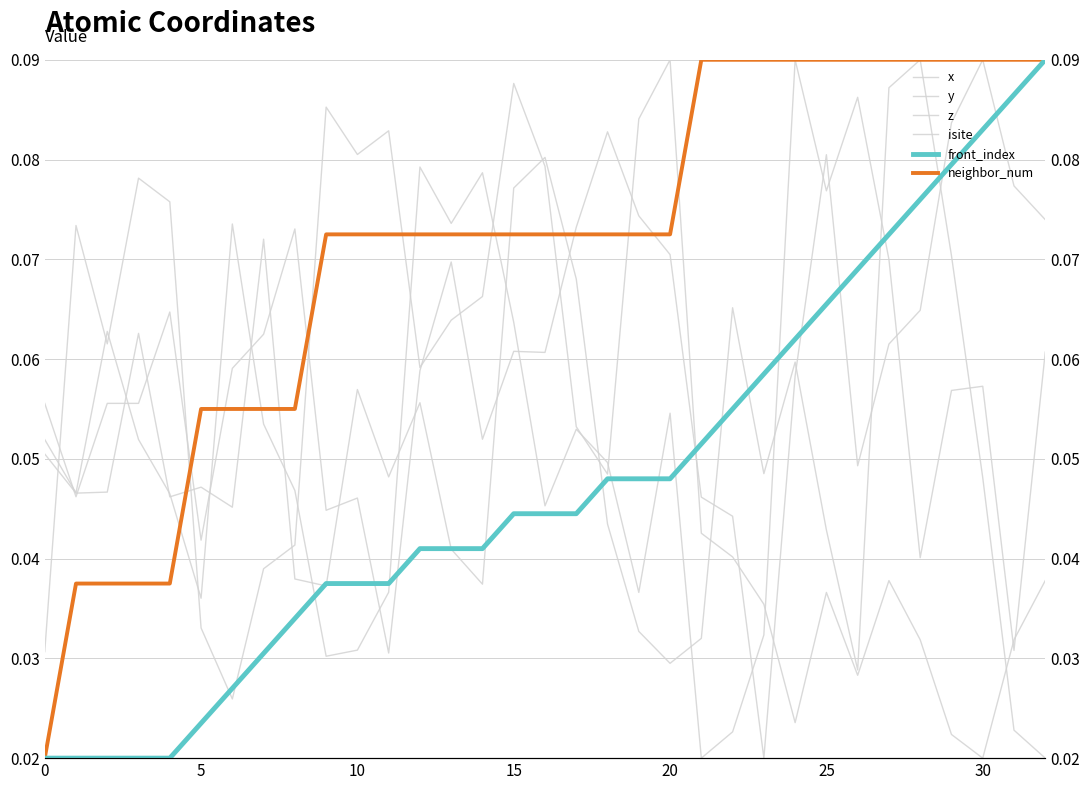

What is the label of the 19th point from the right?

14